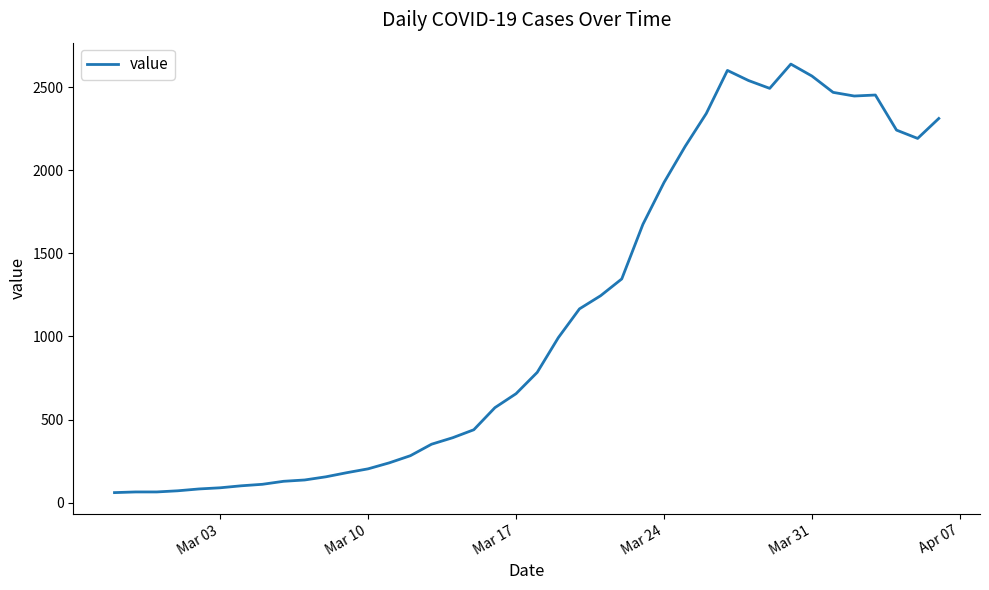

What is the minimum value shown in the chart?

61